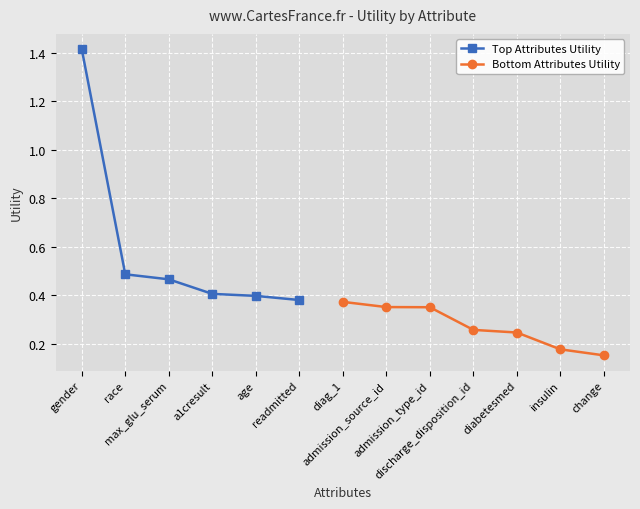

The value at diag_1 is 0.2. True or false?

False